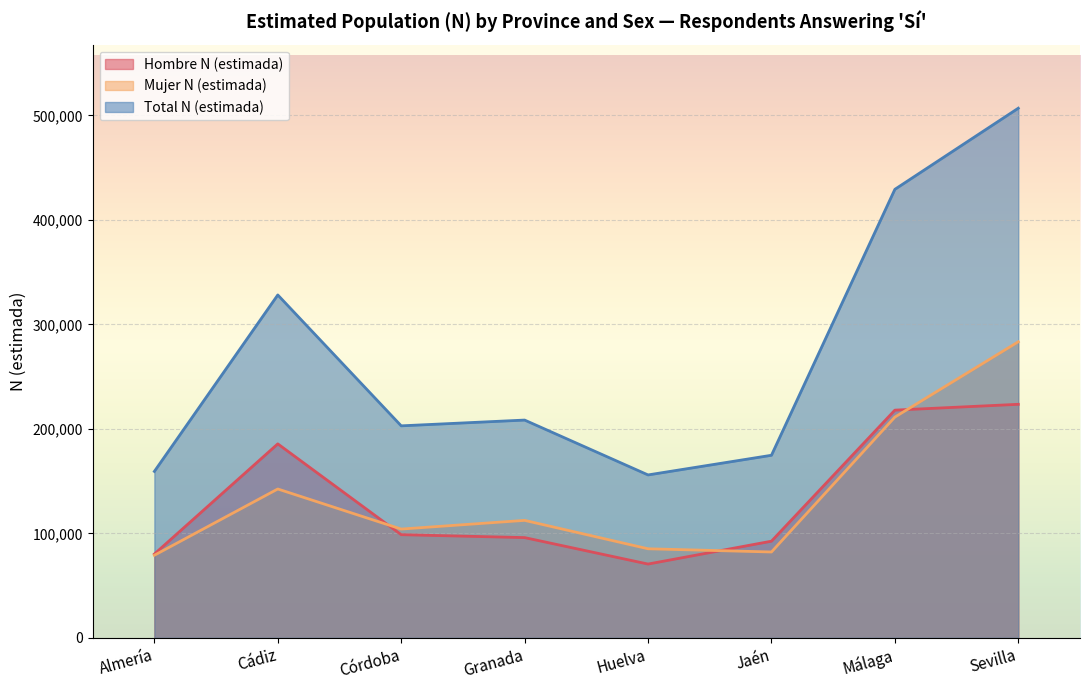

At which label is Hombre N (estimada) closest to 147074?

Cádiz